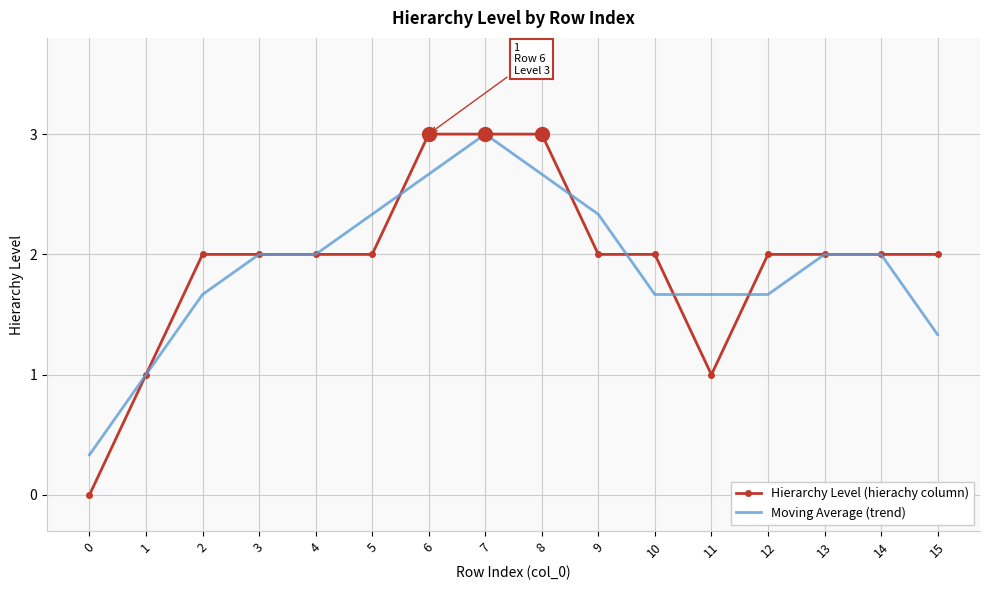

Is the value of Moving Average (trend) at 10 greater than the value of Hierarchy Level (hierachy column) at 13?

No